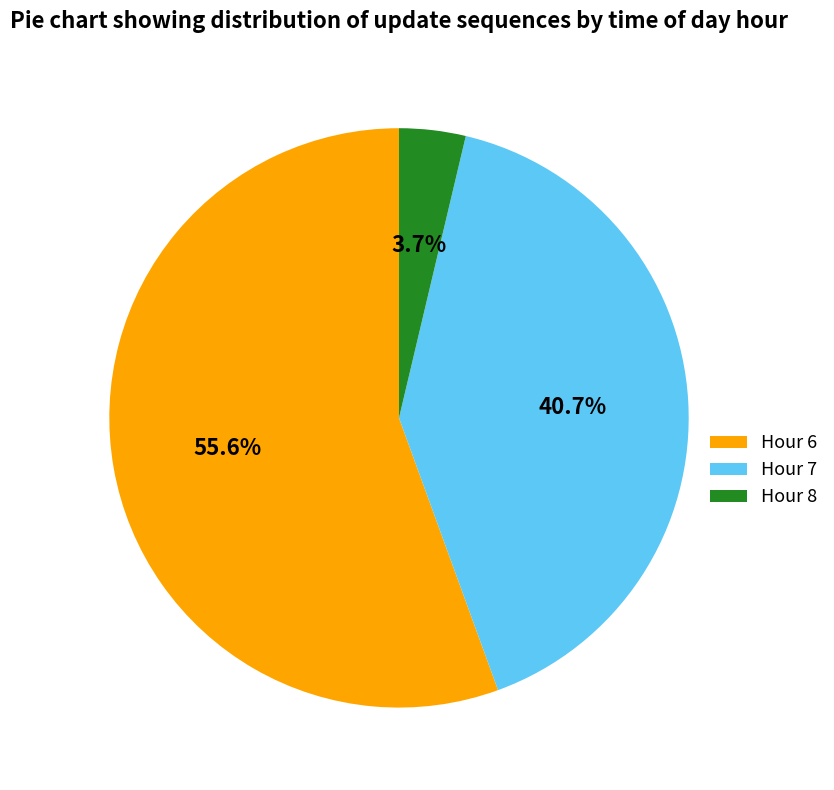

What is the majority slice?

Hour 6